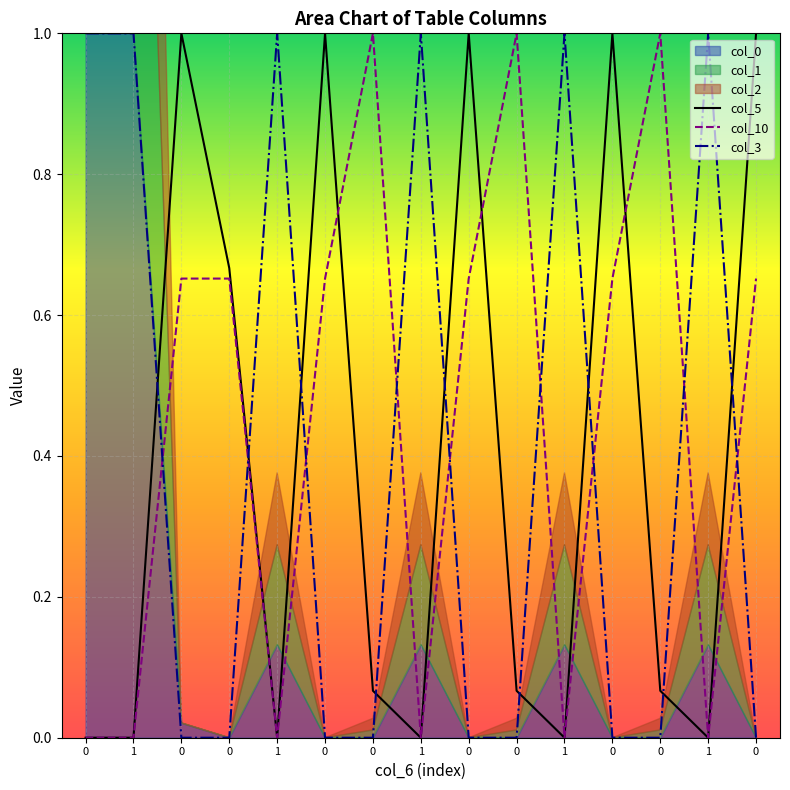

What is the difference between the maximum and minimum values in the col_3 series?

1.0